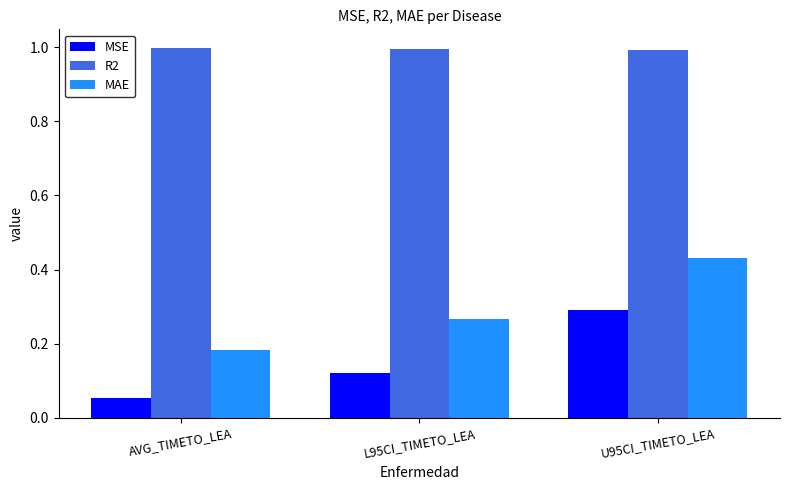

Which series has the widest spread of values?

MAE